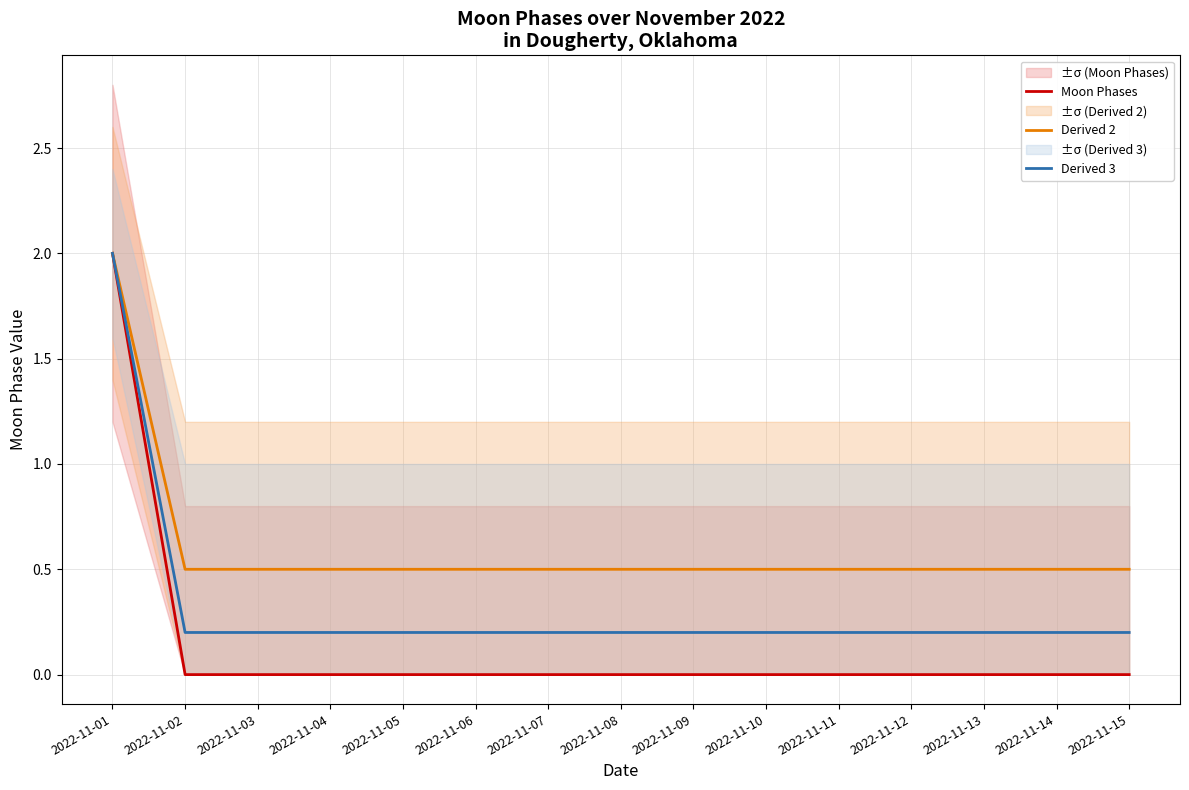

At which label is Derived 2 closest to 1?

2022-11-02